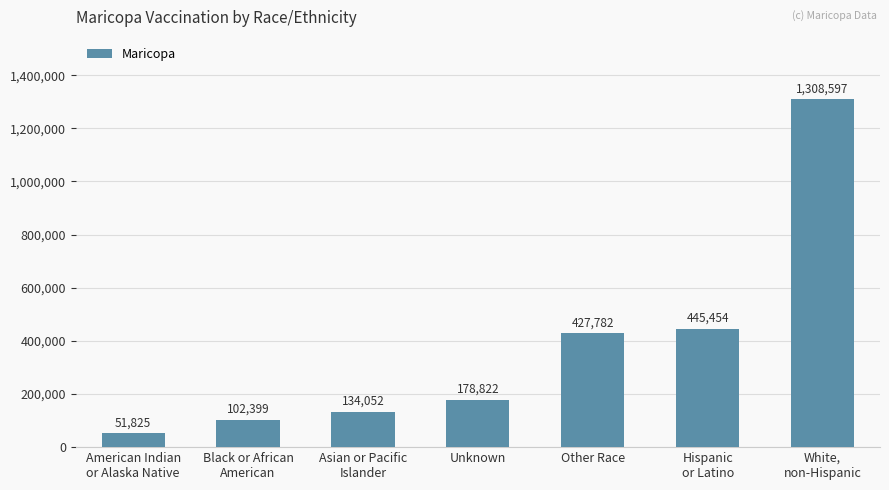

Approximately how many times larger is the value at Hispanic
or Latino compared to Unknown?

2.5